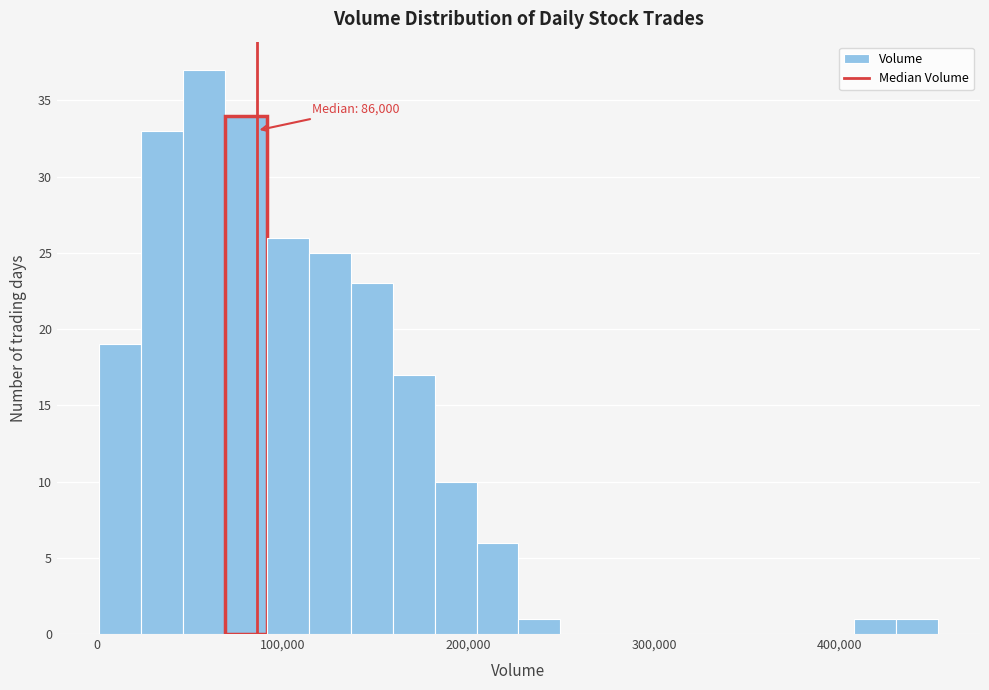

Around what value on the x-axis is the tallest bar? Give the approximate position of its centre, as read against the axis.

60000